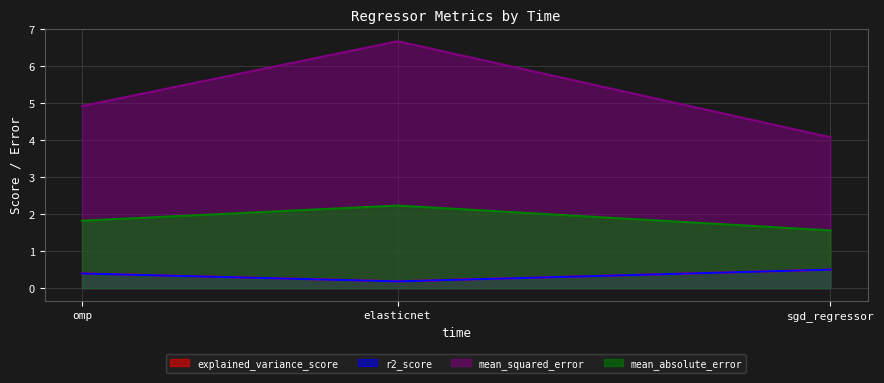

At which category is the sum across all series the highest?

elasticnet